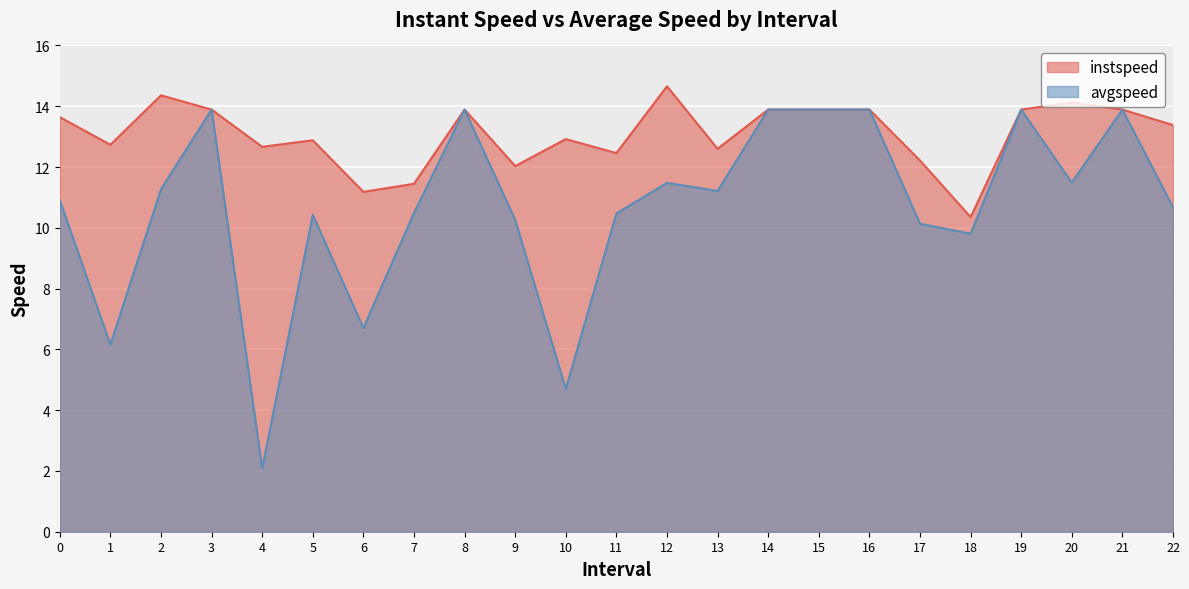

Where is avgspeed nearest to the value 7?

6